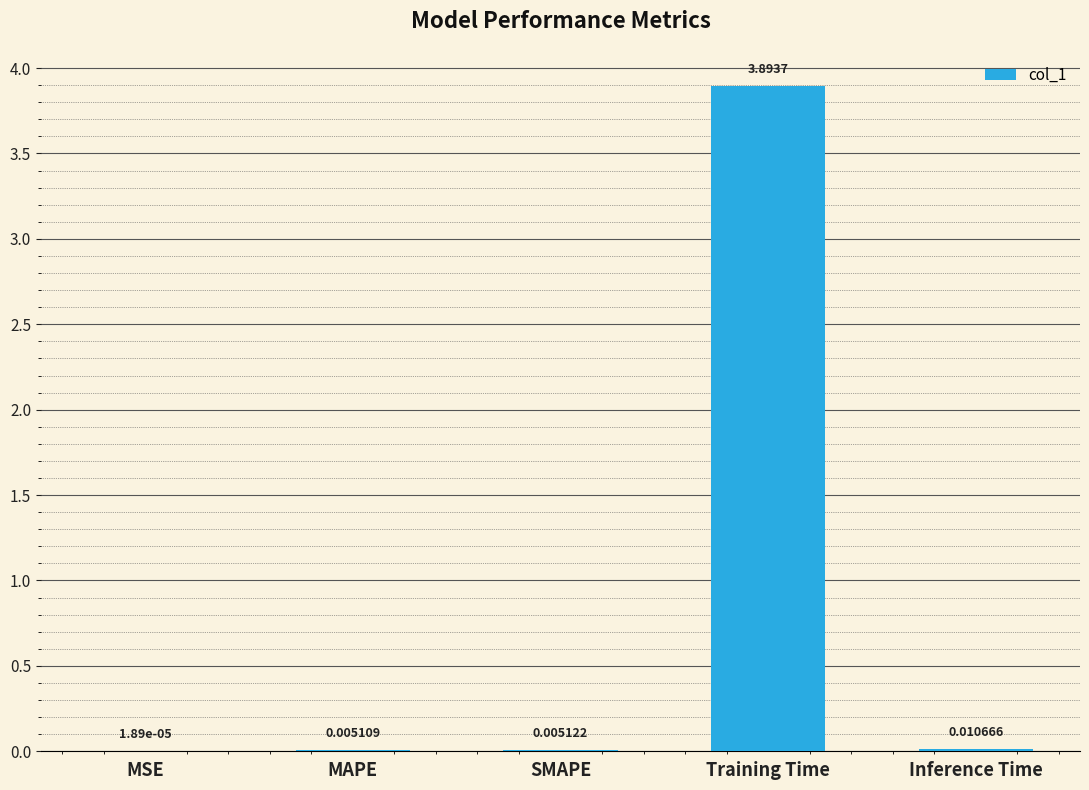

What is the sum of all values?

3.9